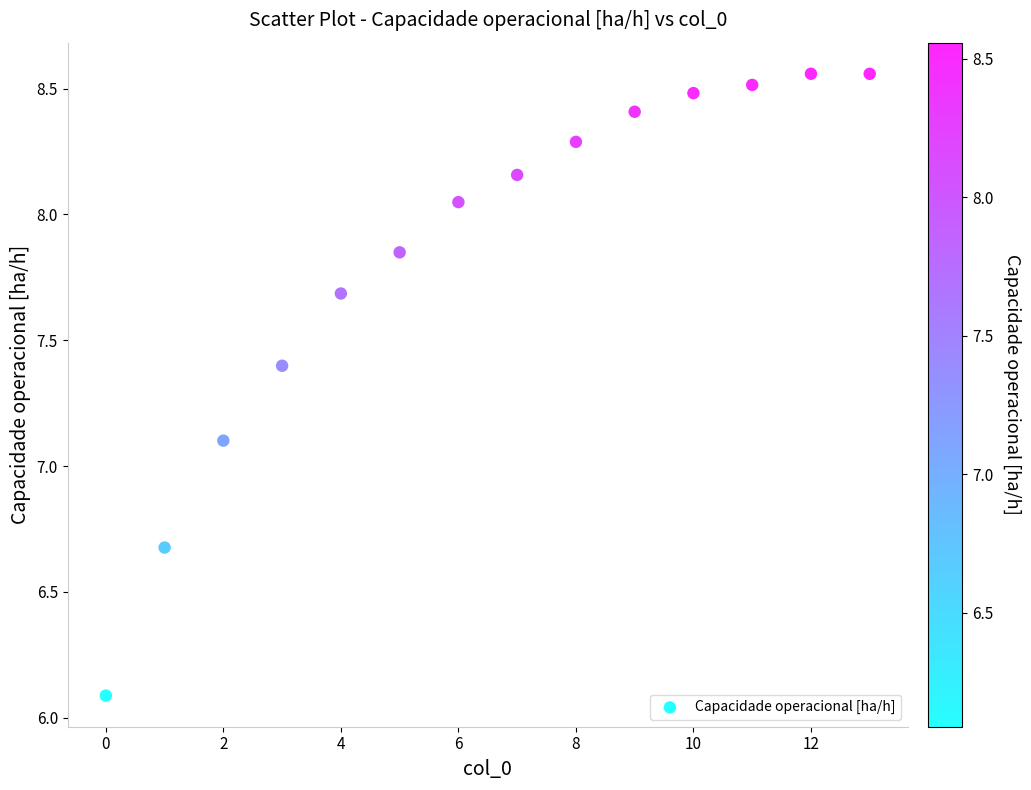

What Y value in the scatter plot is closest to 7?

7.1